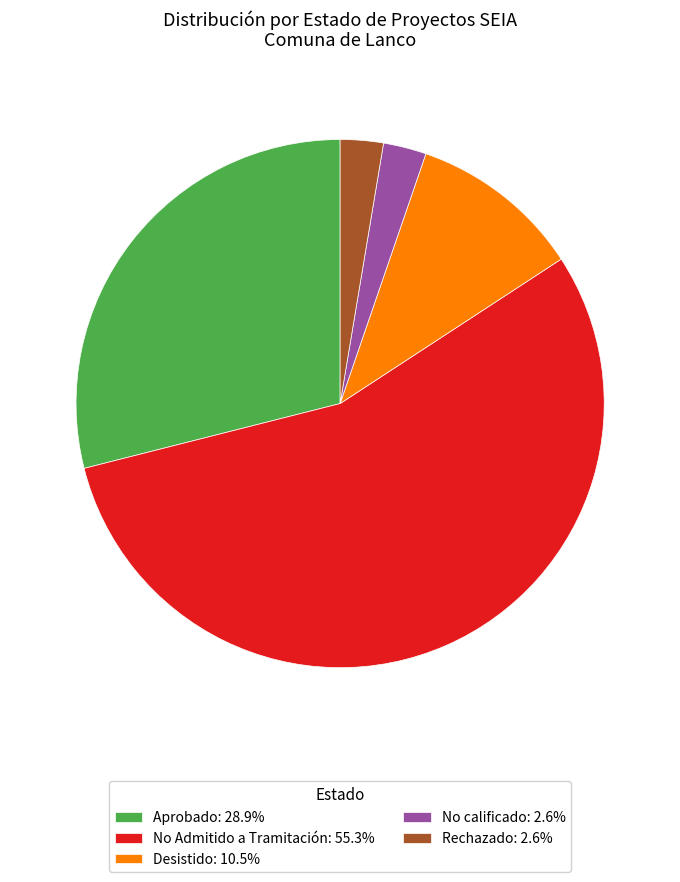

True or false: No Admitido a Tramitación accounts for 36% of the total.

False